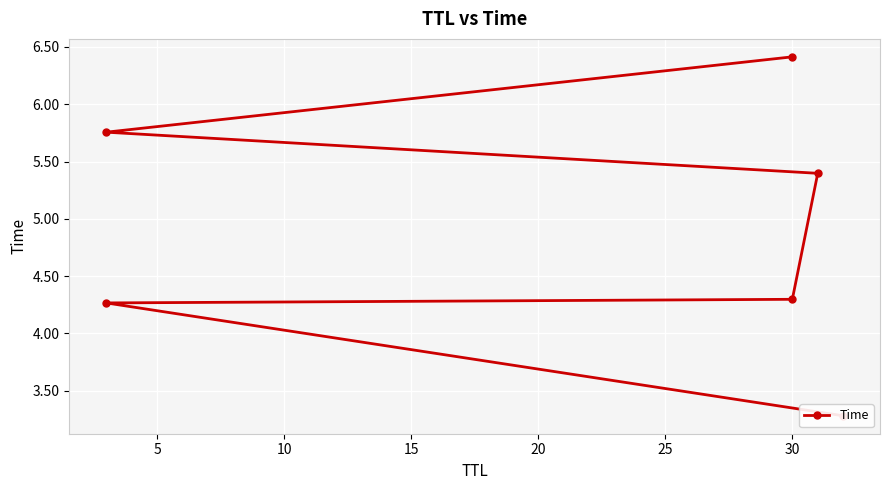

How many categories are shown in the chart?

6